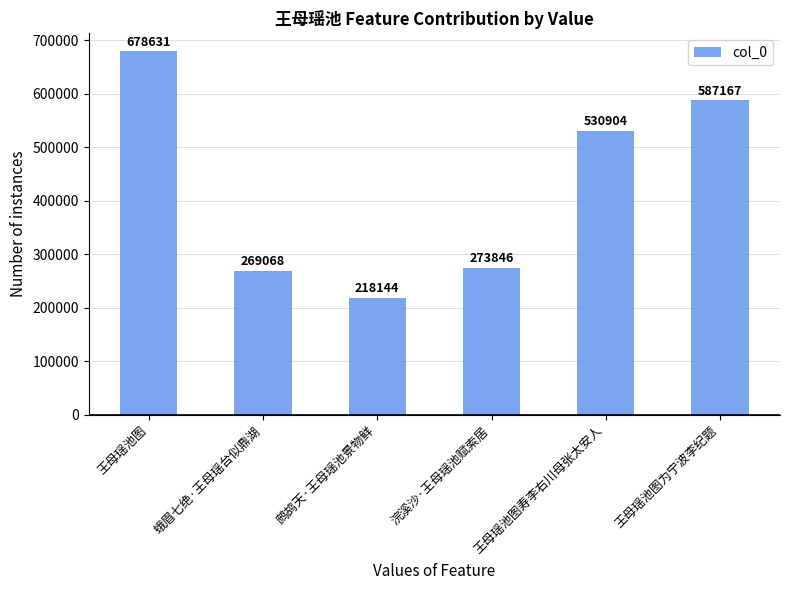

At which category does the chart reach its peak across all series?

王母瑶池图